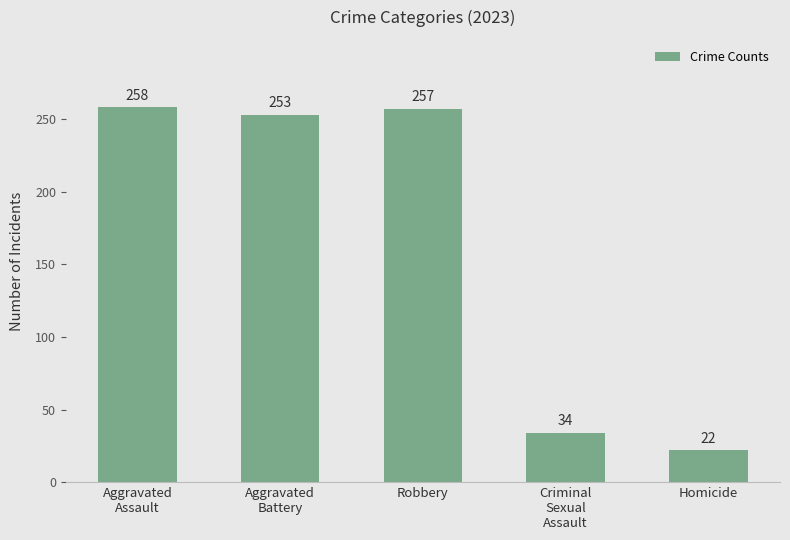

What is the label of the 1st bar from the left?

Aggravated
Assault